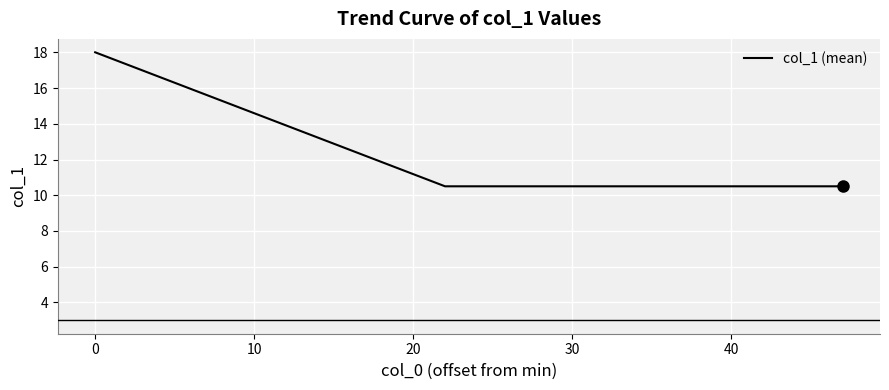

What is the maximum value shown in the chart?

18.0